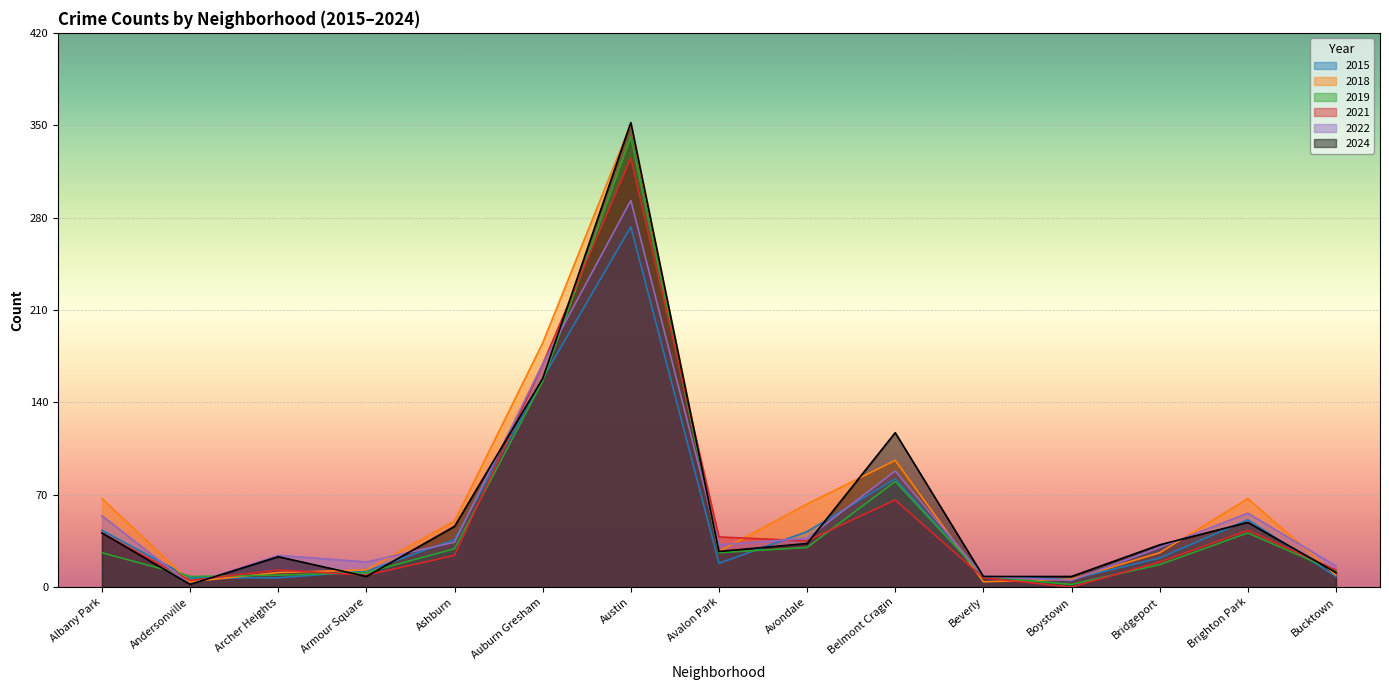

Read the 2022 value at Bridgeport.

30